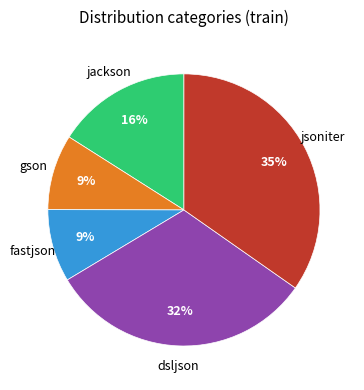

Is there a majority slice in this chart?

No